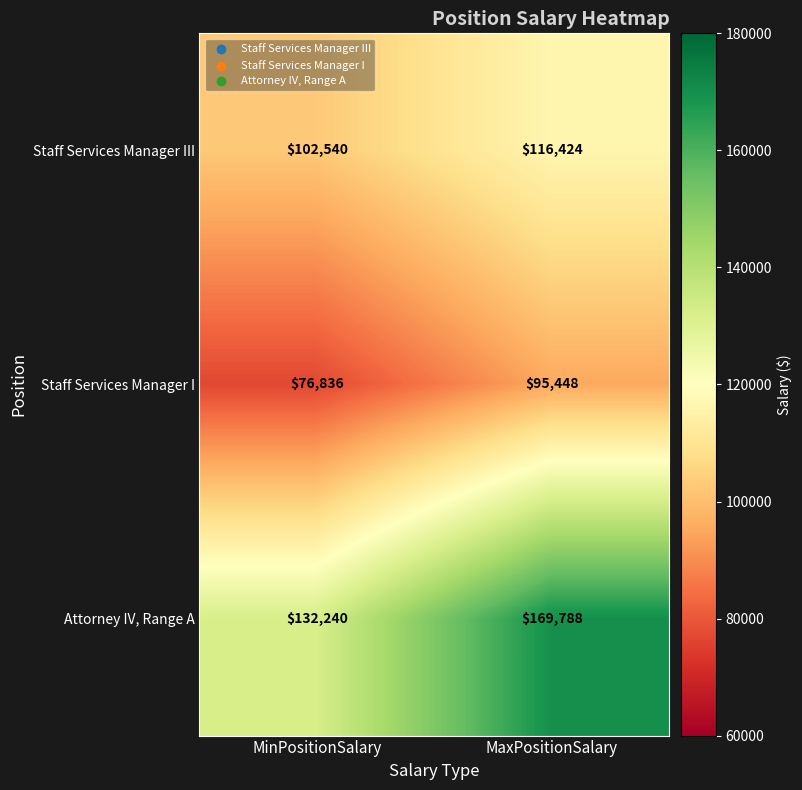

Which series has the largest total across all categories?

Attorney IV, Range A